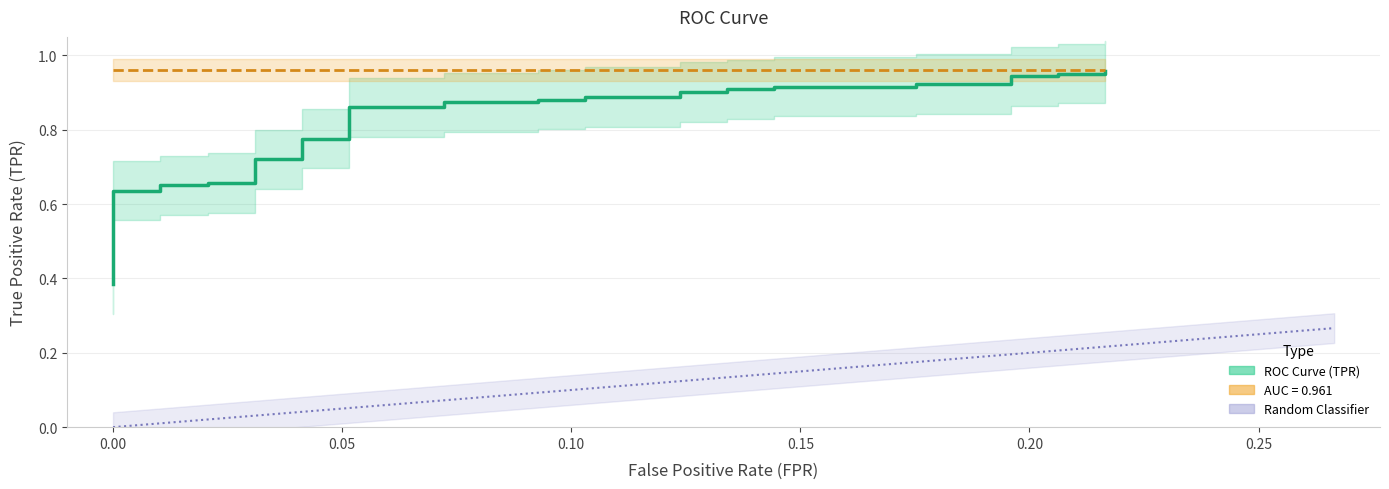

What is the label of the 10th point from the left?

9